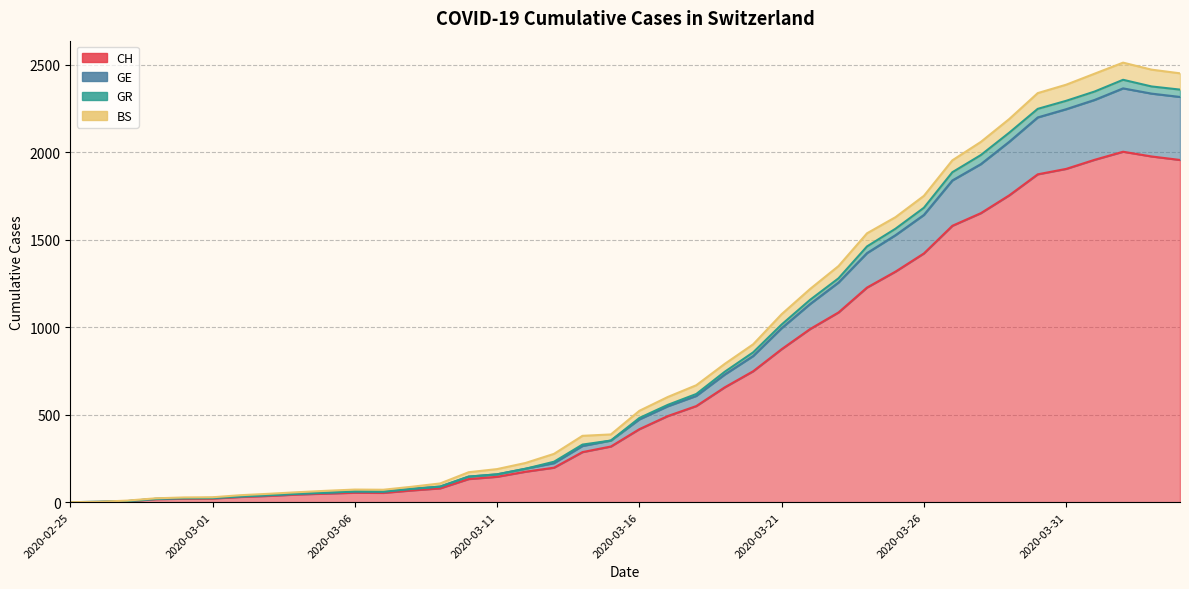

Count the number of categories in the chart.

40